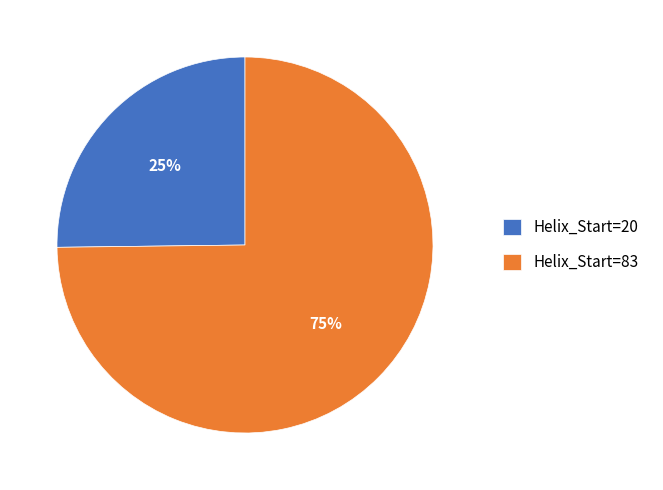

The Helix_Start=83 slice represents 80% of the pie. True or false?

False